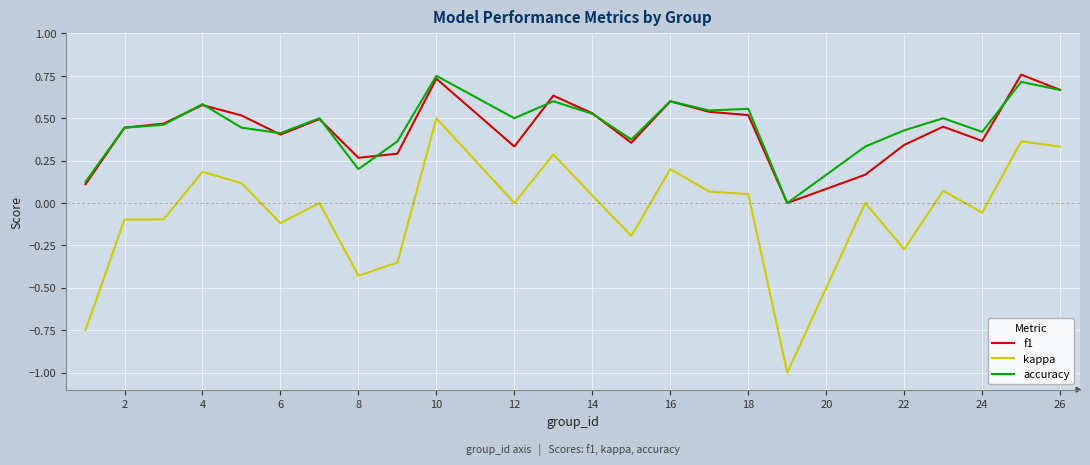

True or false: f1 and kappa cross at least once.

False